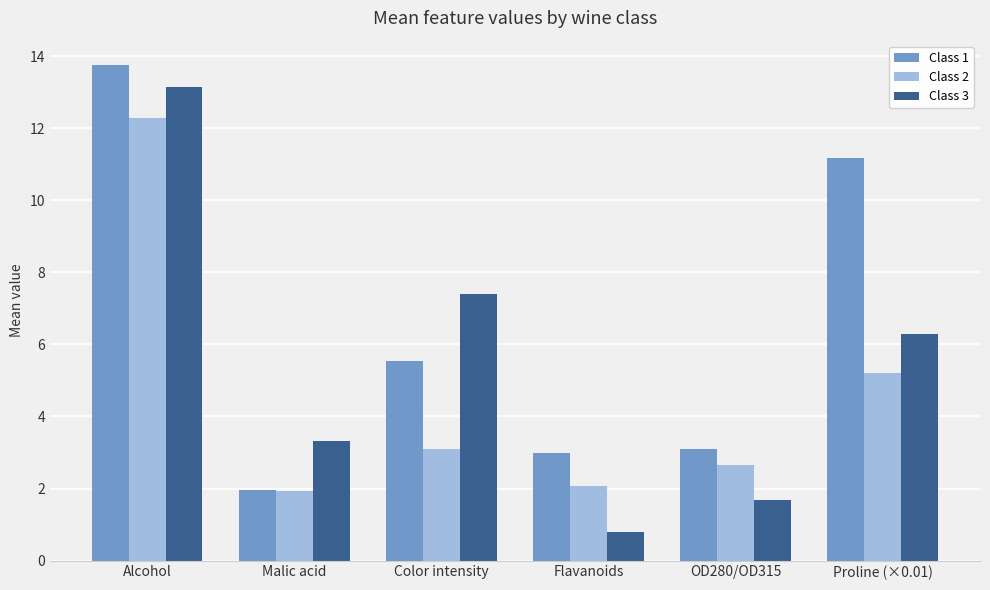

Does the chart contain any negative values?

No